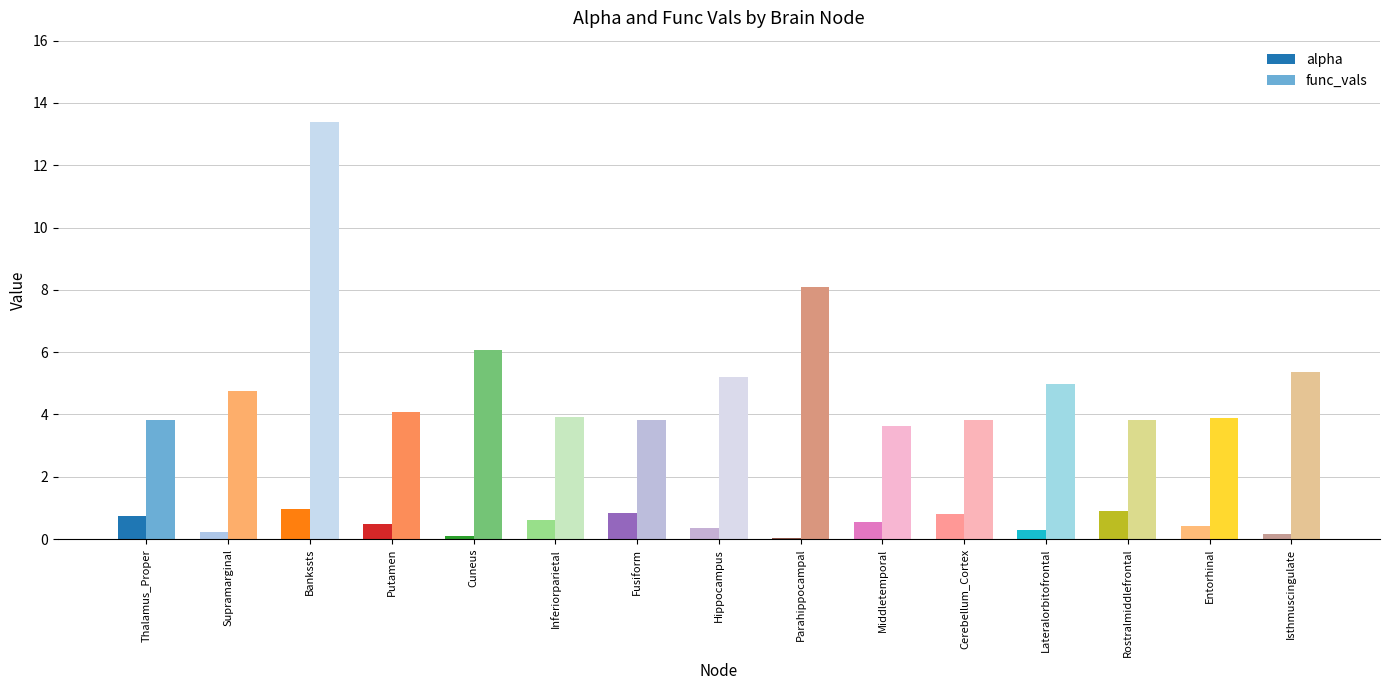

What is the greatest value displayed?

13.4